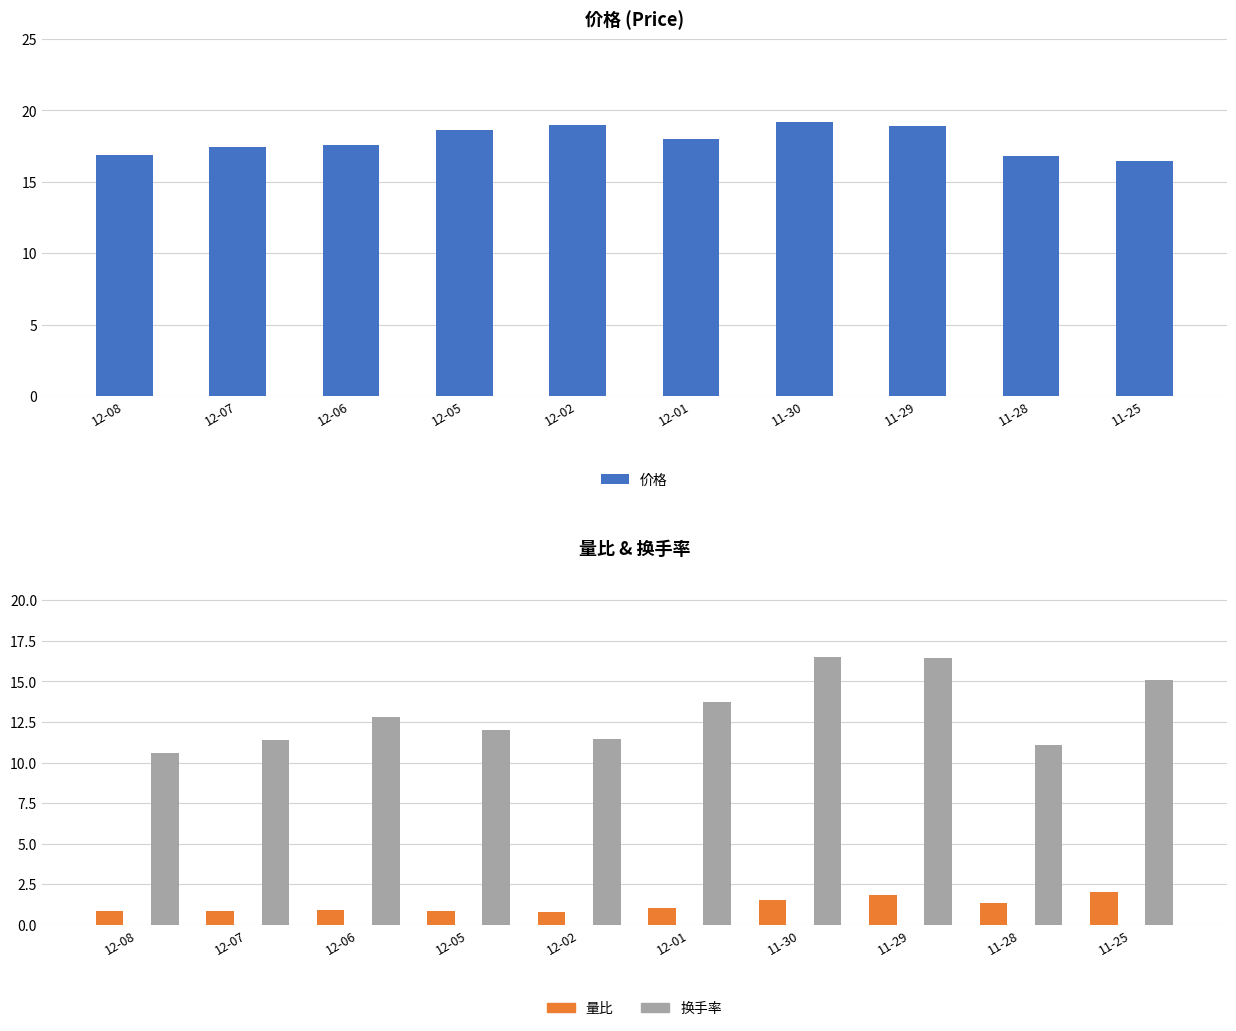

Where does the 价格 series first go above 18?

12-05